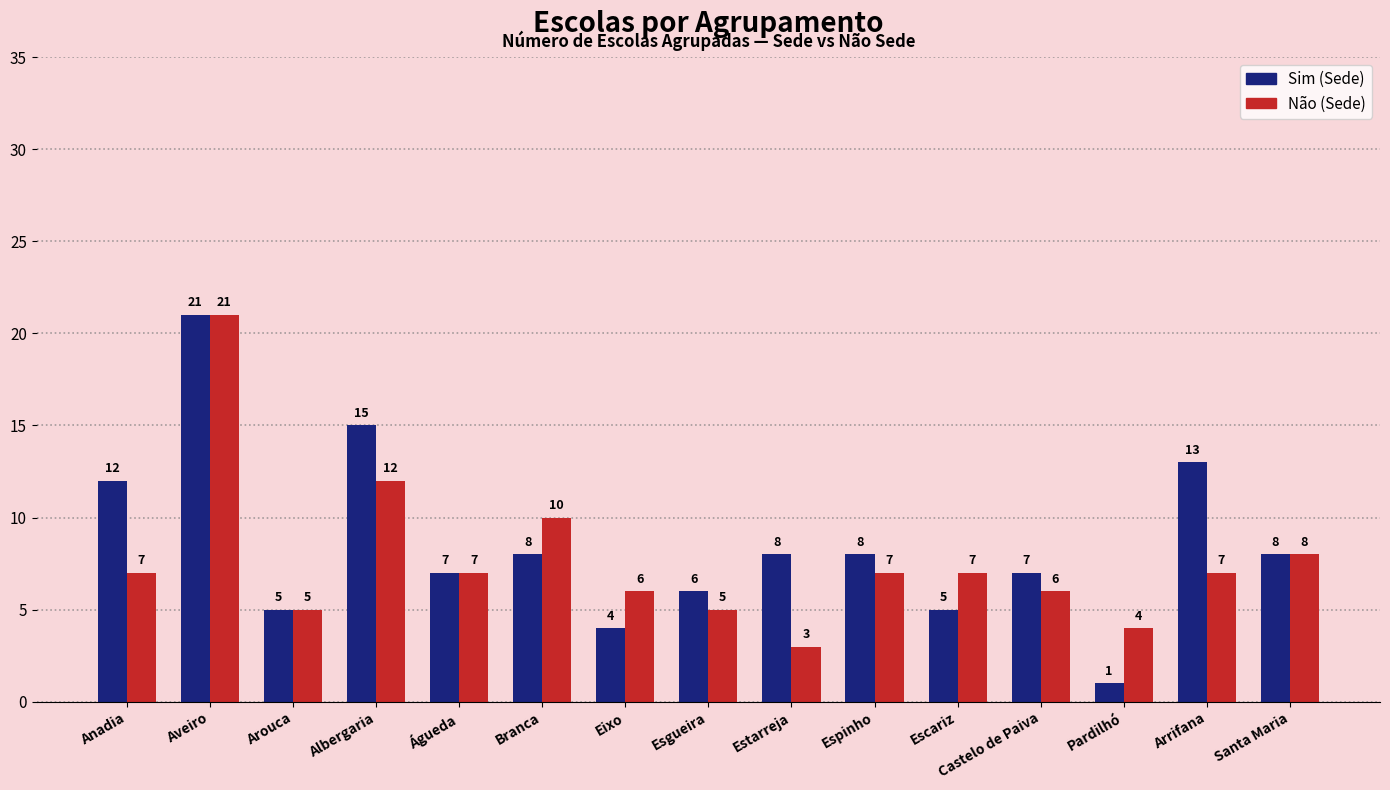

The value of Não (Sede) at Anadia is 10. True or false?

False